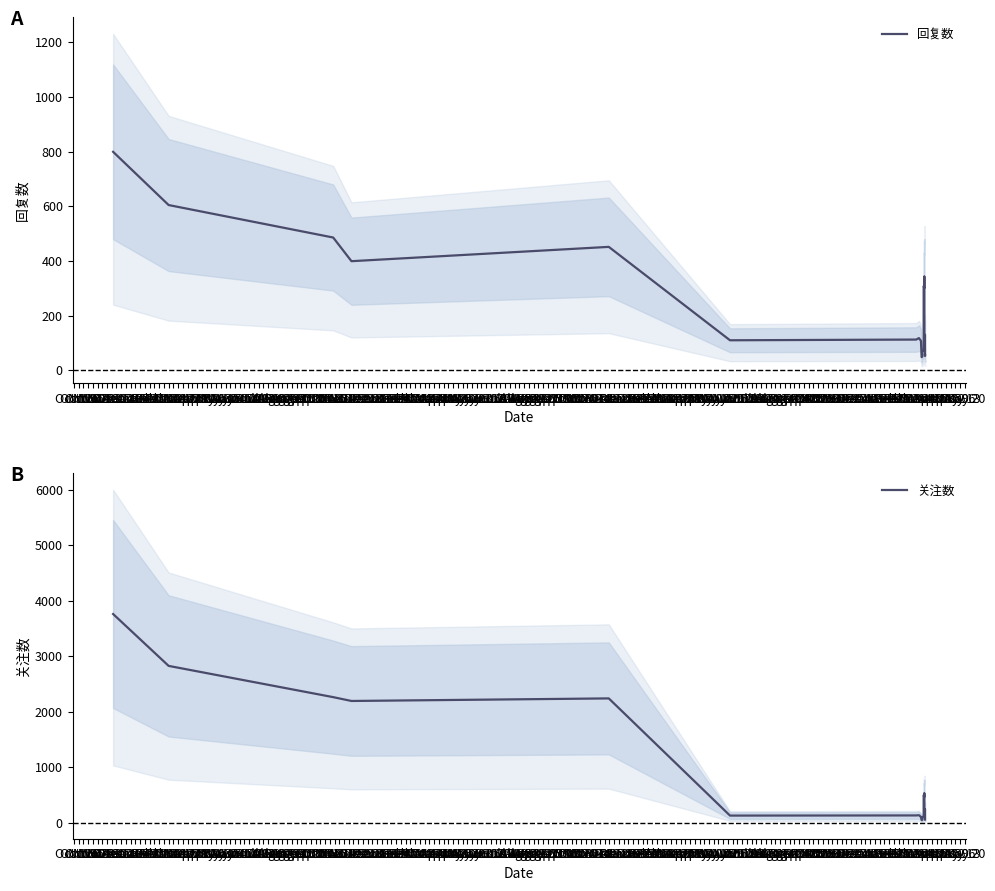

What is the difference between the second highest and second lowest values in the 关注数 series?

2770.7